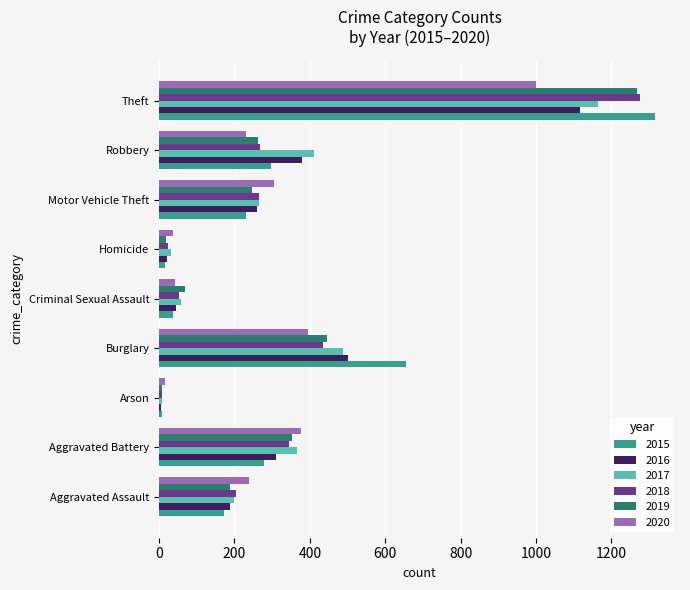

The 2020 series shows 168 at Burglary. True or false?

False